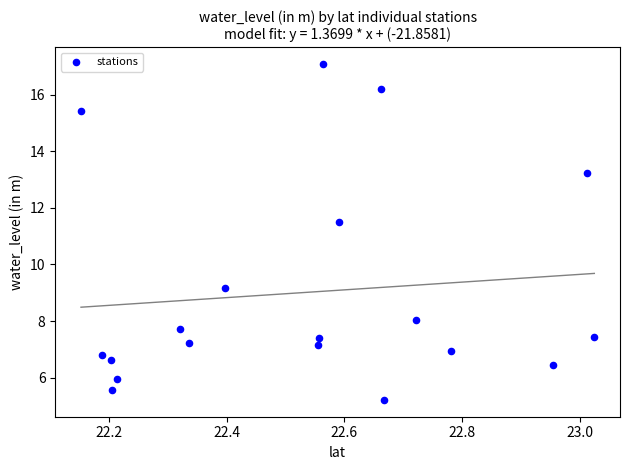

What Y value in the scatter plot is closest to 11?

11.5